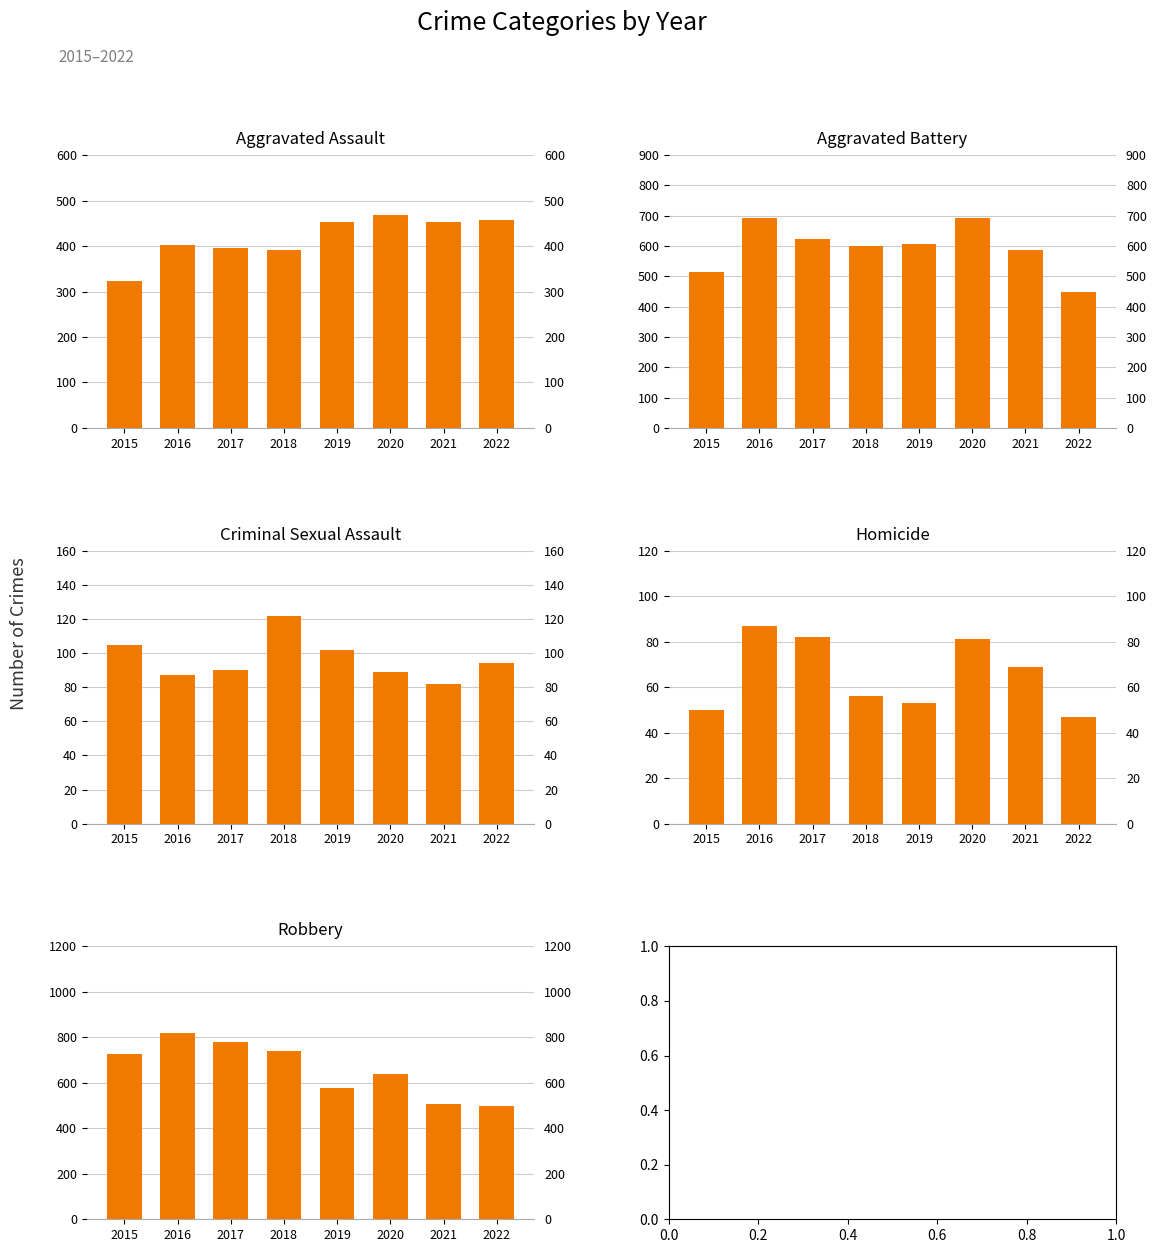

Which series has the largest total across all categories?

Robbery